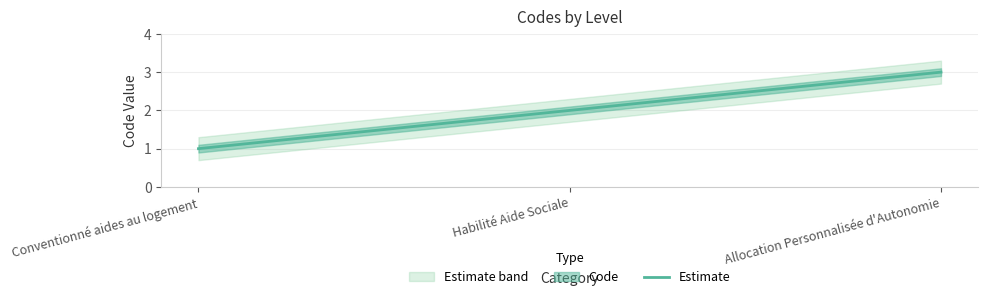

What is the label of the 3rd point from the right?

Conventionné aides au logement